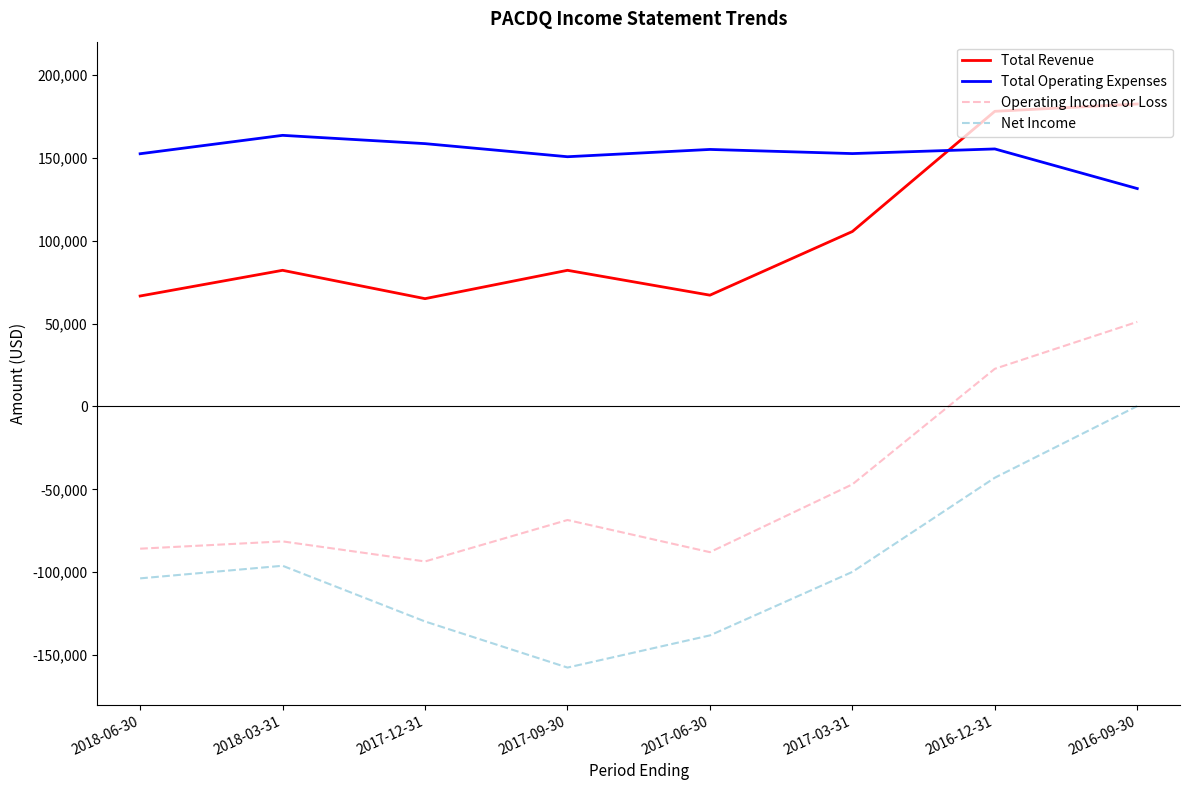

What is the difference between the maximum and minimum values in the Operating Income or Loss series?

144500